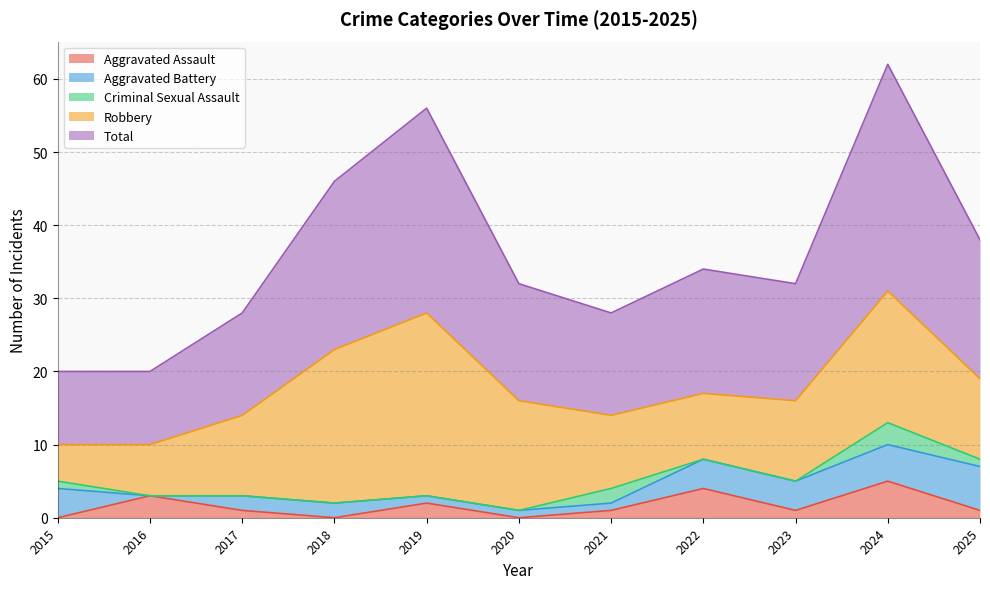

What are all the series names shown in the legend?

Aggravated Assault, Aggravated Battery, Criminal Sexual Assault, Robbery, Total